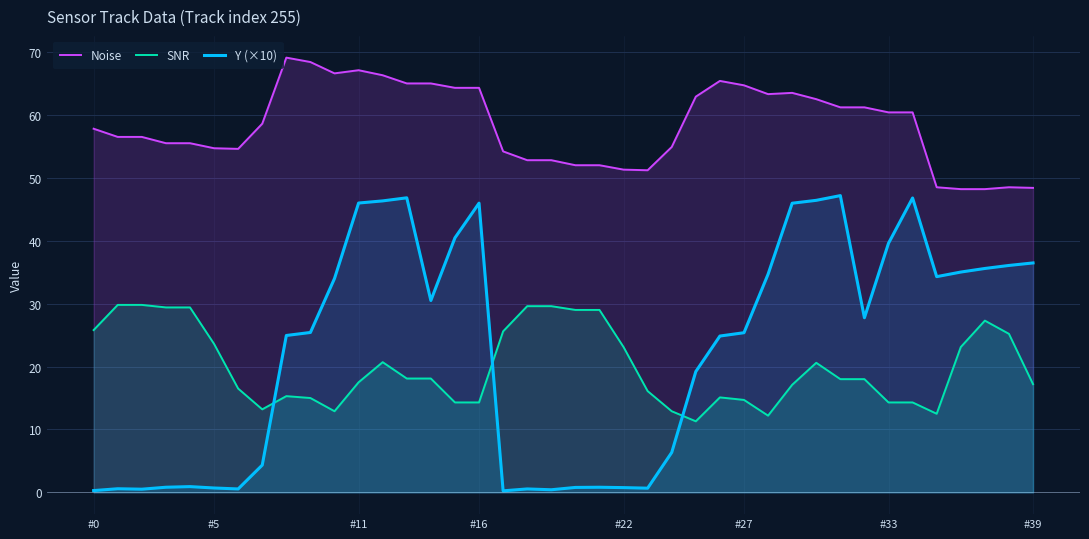

Does the chart display data point markers on the line(s)?

No